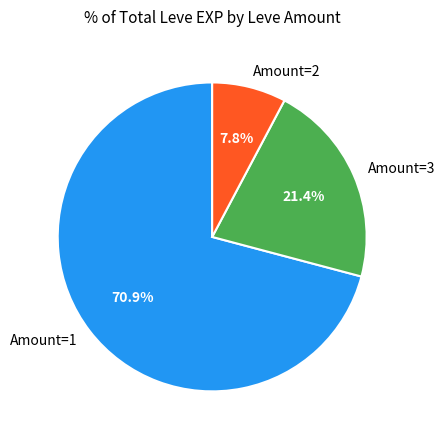

Is Amount=3 the majority of the pie?

No